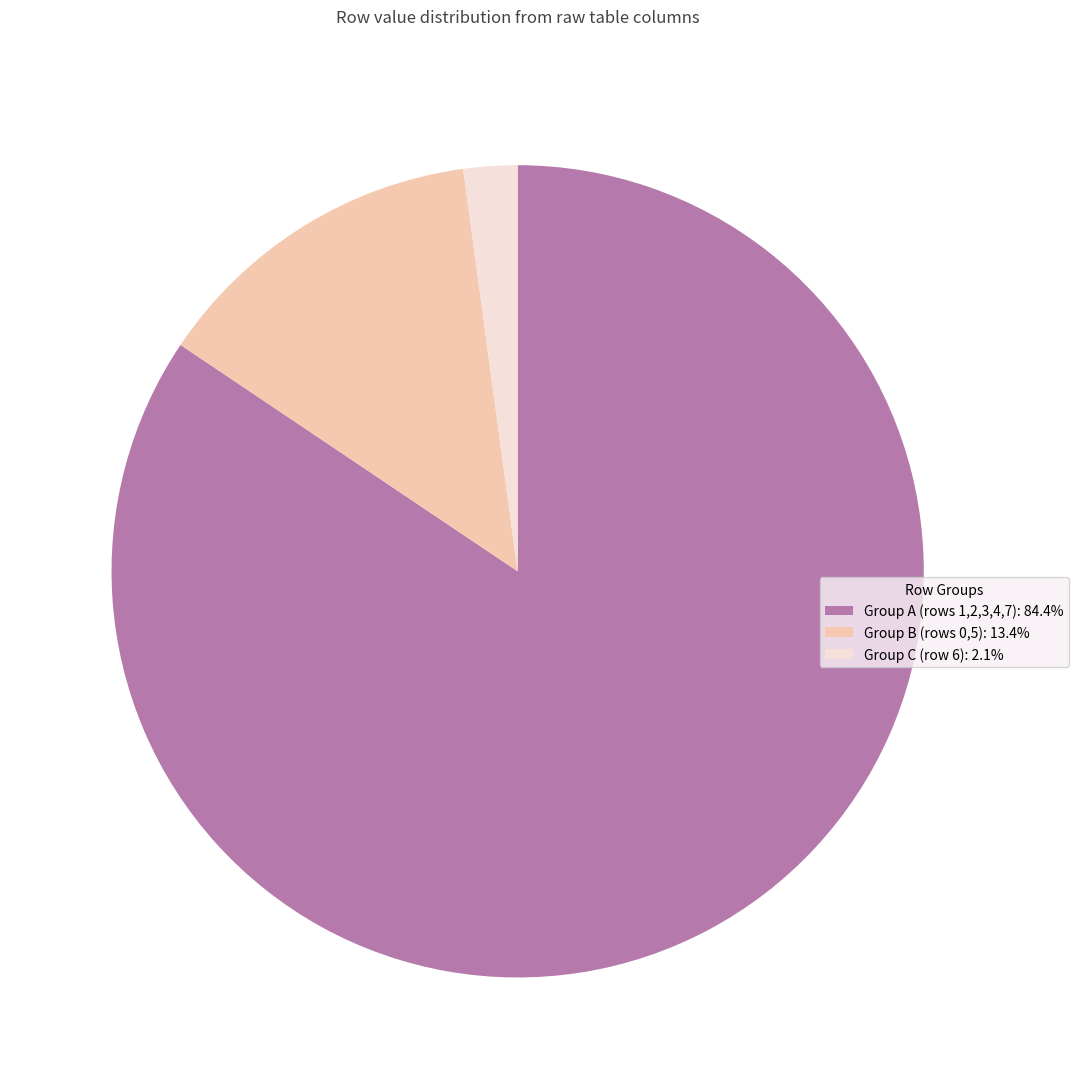

Approximately how many times larger is the value at Group B (rows 0,5): 13.4% compared to Group C (row 6): 2.1%?

6.3